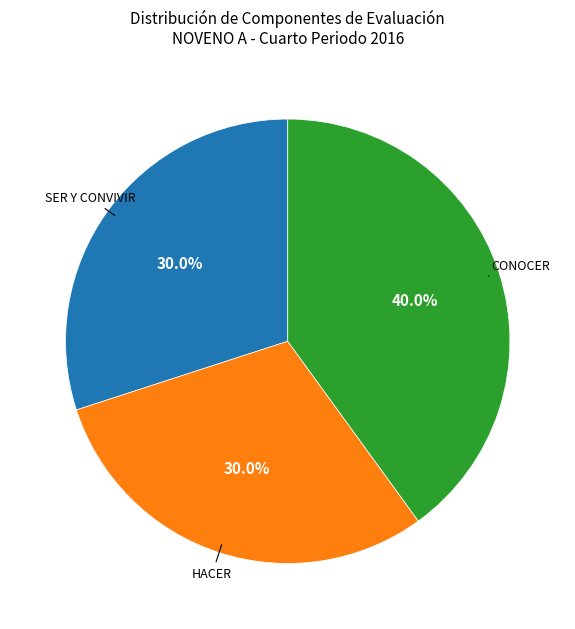

Is there a majority slice in this chart?

No